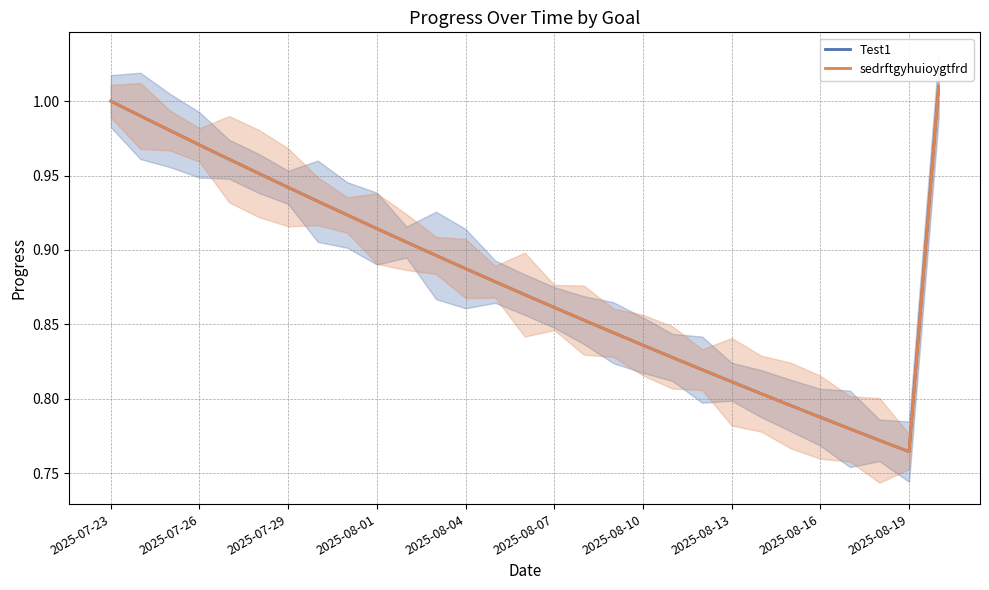

True or false: Test1 has more than 1 points higher than both neighbors.

False